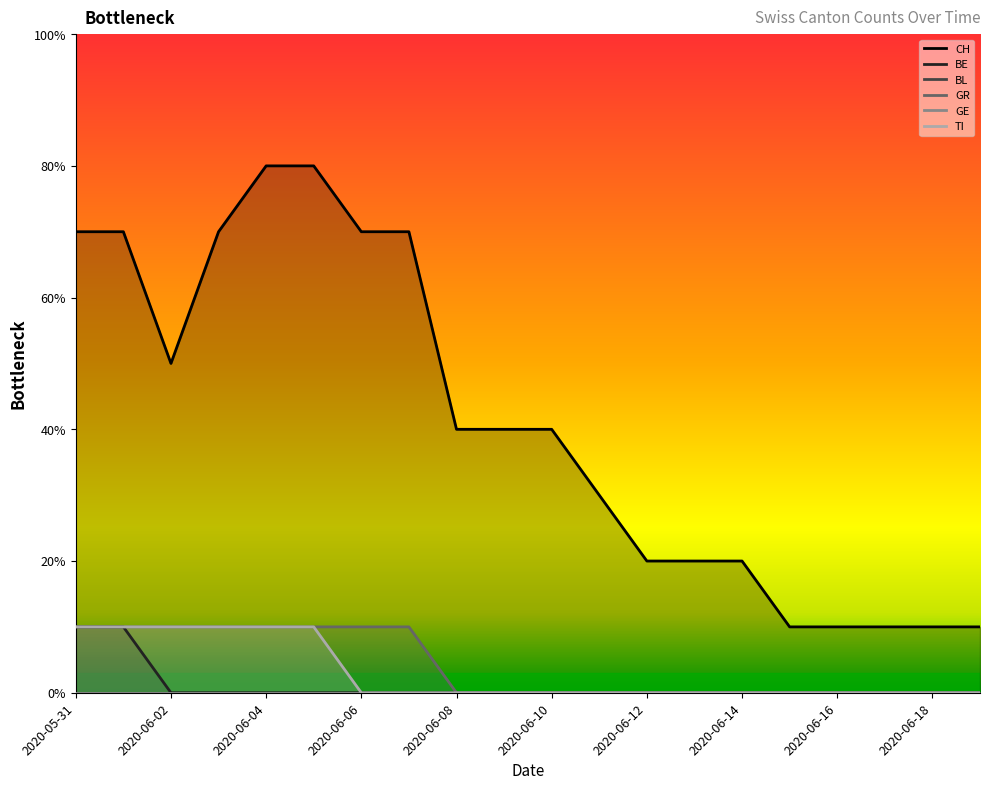

What is the label of the 1st point from the left?

2020-05-31